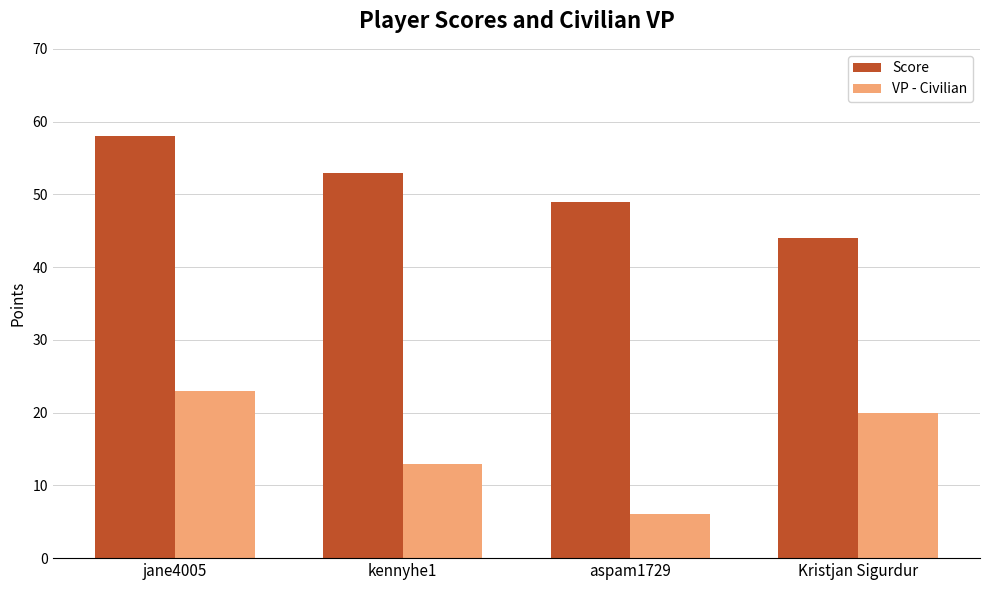

What is the value of the Score bar at the 4th from the left?

44